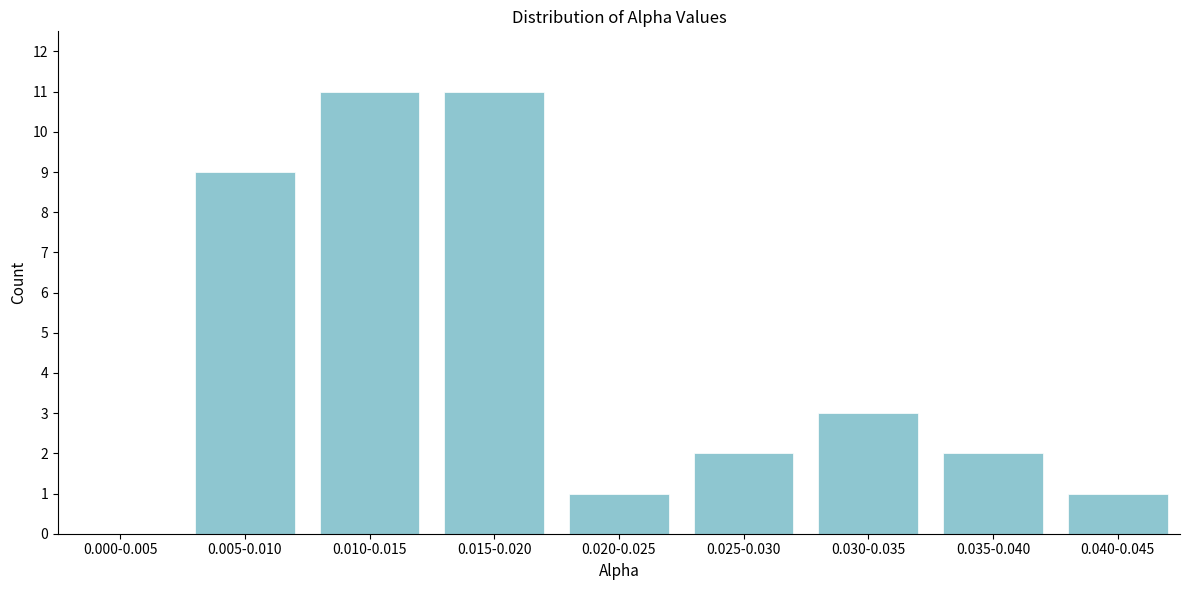

Reading left to right, what are all the values shown in this chart?

0.000-0.005=0	0.005-0.010=9	0.010-0.015=11	0.015-0.020=11	0.020-0.025=1	0.025-0.030=2	0.030-0.035=3	0.035-0.040=2	0.040-0.045=1